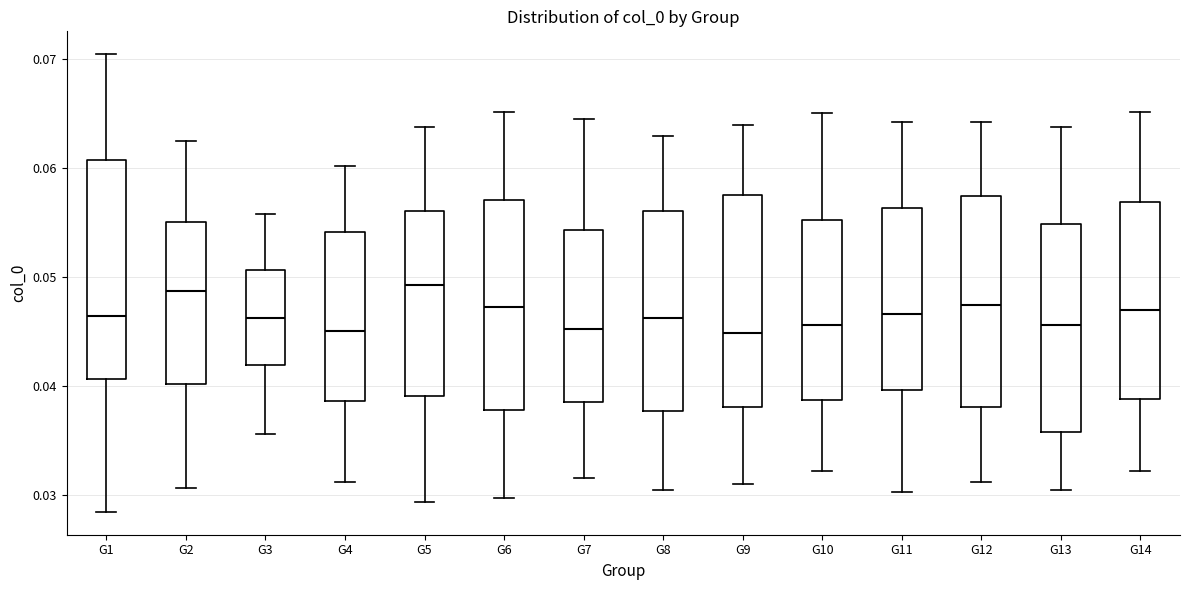

Reading left to right, read every box against the y-axis: the position of its median line, the range the box covers, and the ends of its whiskers. The values are not printed on the chart, so give them approximately, as read against the axis.

G1: median 0.046, box 0.041 to 0.061, whiskers 0.028 to 0.070
G2: median 0.049, box 0.040 to 0.055, whiskers 0.031 to 0.063
G3: median 0.046, box 0.042 to 0.051, whiskers 0.036 to 0.056
G4: median 0.045, box 0.039 to 0.054, whiskers 0.031 to 0.060
G5: median 0.049, box 0.039 to 0.056, whiskers 0.029 to 0.064
G6: median 0.047, box 0.038 to 0.057, whiskers 0.030 to 0.065
G7: median 0.045, box 0.039 to 0.054, whiskers 0.032 to 0.065
G8: median 0.046, box 0.038 to 0.056, whiskers 0.031 to 0.063
G9: median 0.045, box 0.038 to 0.058, whiskers 0.031 to 0.064
G10: median 0.046, box 0.039 to 0.055, whiskers 0.032 to 0.065
G11: median 0.047, box 0.040 to 0.056, whiskers 0.030 to 0.064
G12: median 0.047, box 0.038 to 0.057, whiskers 0.031 to 0.064
G13: median 0.046, box 0.036 to 0.055, whiskers 0.031 to 0.064
G14: median 0.047, box 0.039 to 0.057, whiskers 0.032 to 0.065